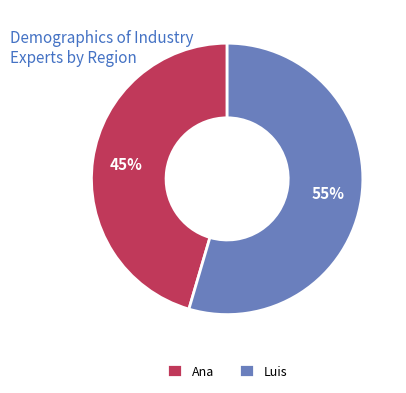

Is the sum of Luis and Ana greater than half?

Yes